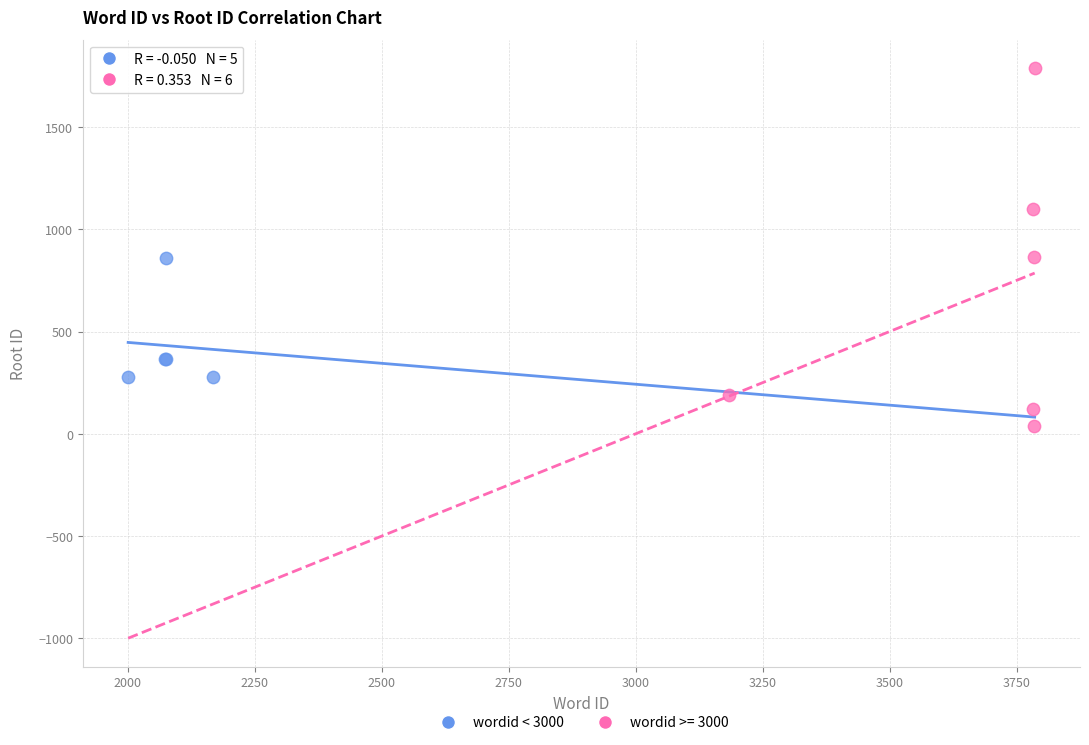

Which series reaches the minimum Y coordinate?

wordid >= 3000